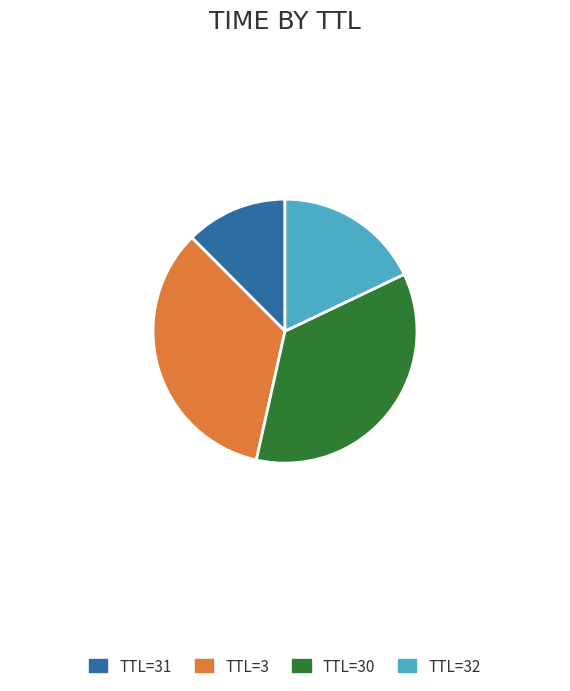

The TTL=30 slice represents 36% of the pie. True or false?

True